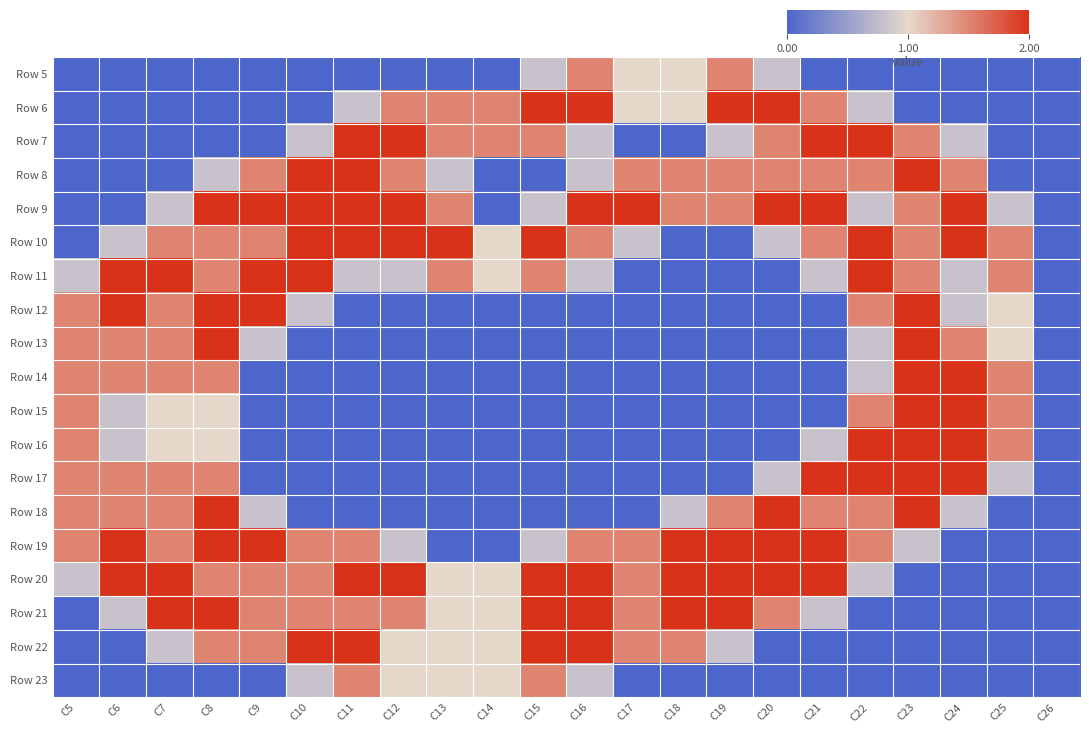

Which label corresponds to the smallest value in the chart?

C5